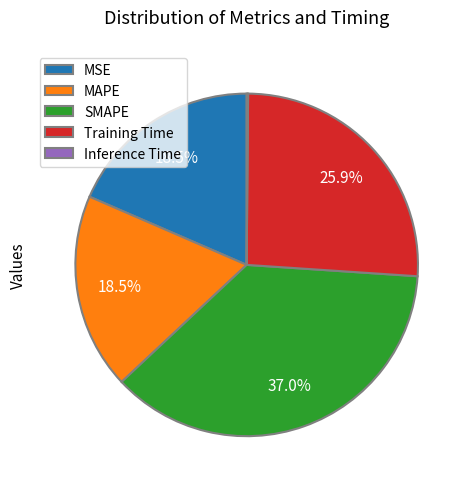

Is there a majority slice in this chart?

No